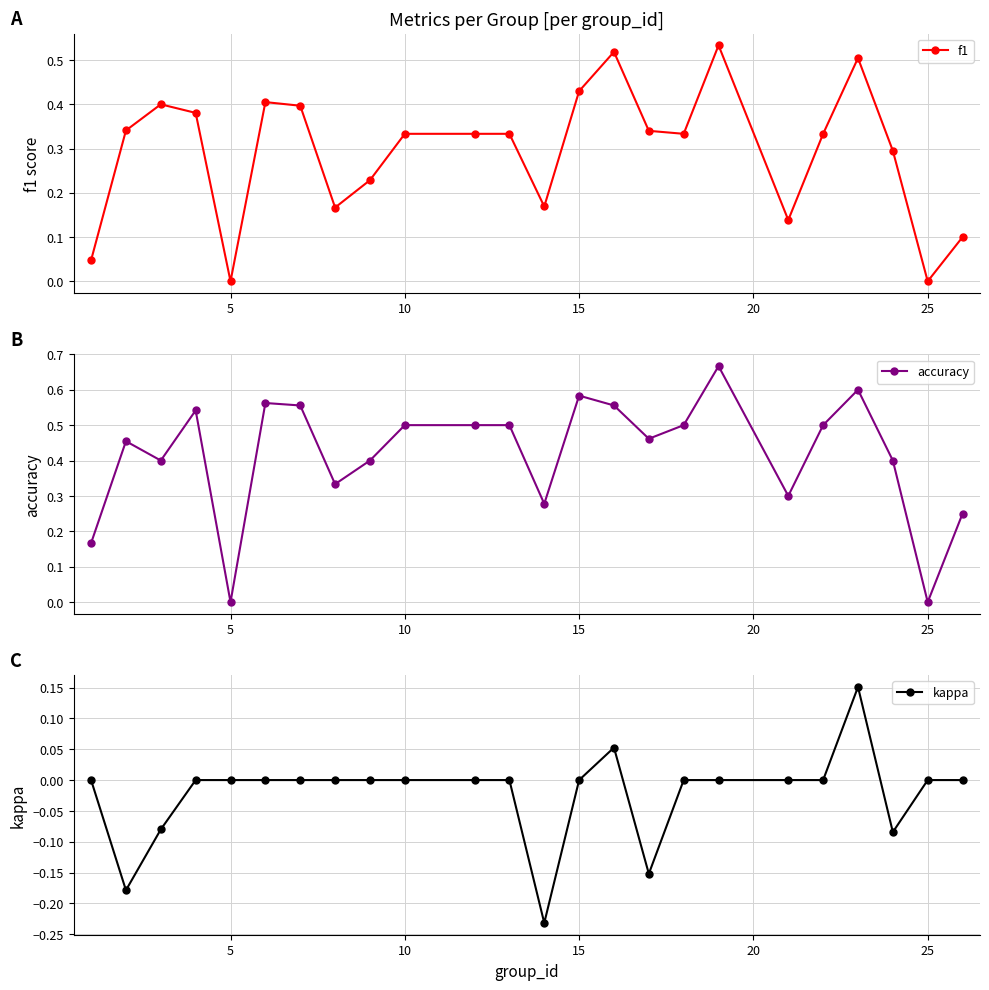

Is it true that f1 equals 0.2 at 10?

False